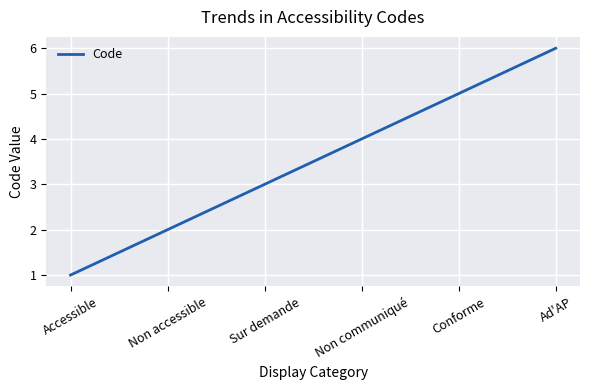

List the labels in order of value, largest first.

Ad'AP, Conforme, Non communiqué, Sur demande, Non accessible, Accessible